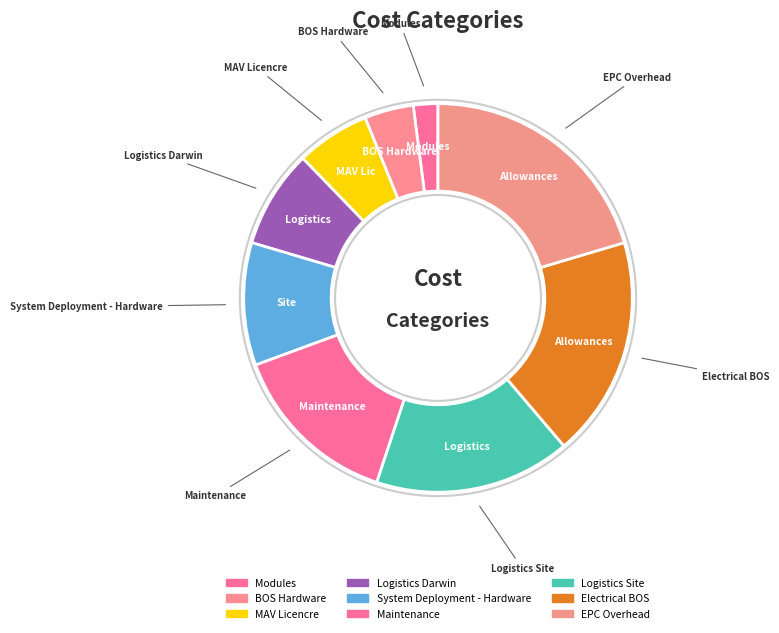

What percentage is the MAV Licencre slice, to the nearest percent?

6%